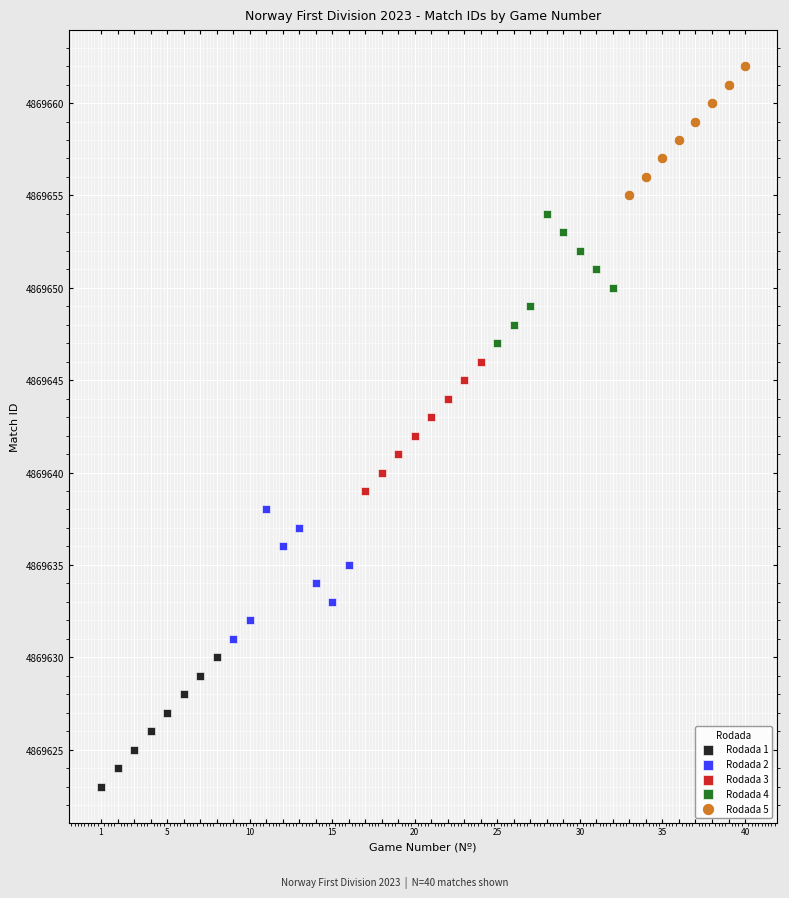

Which series contains the lowest Y value?

Rodada 1